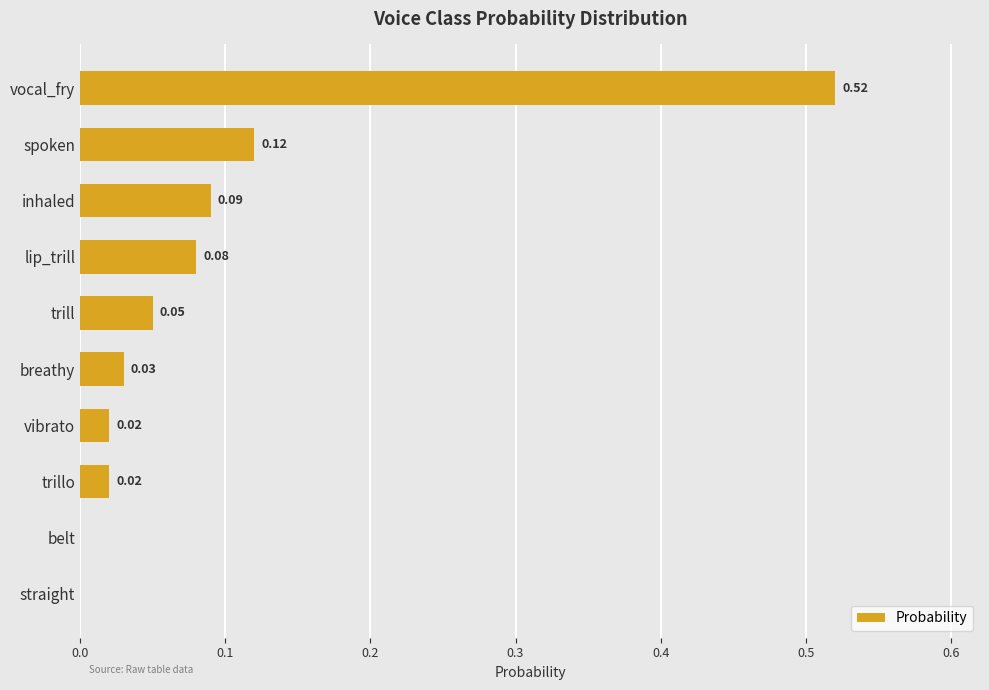

Which label corresponds to the largest value in the chart?

vocal_fry